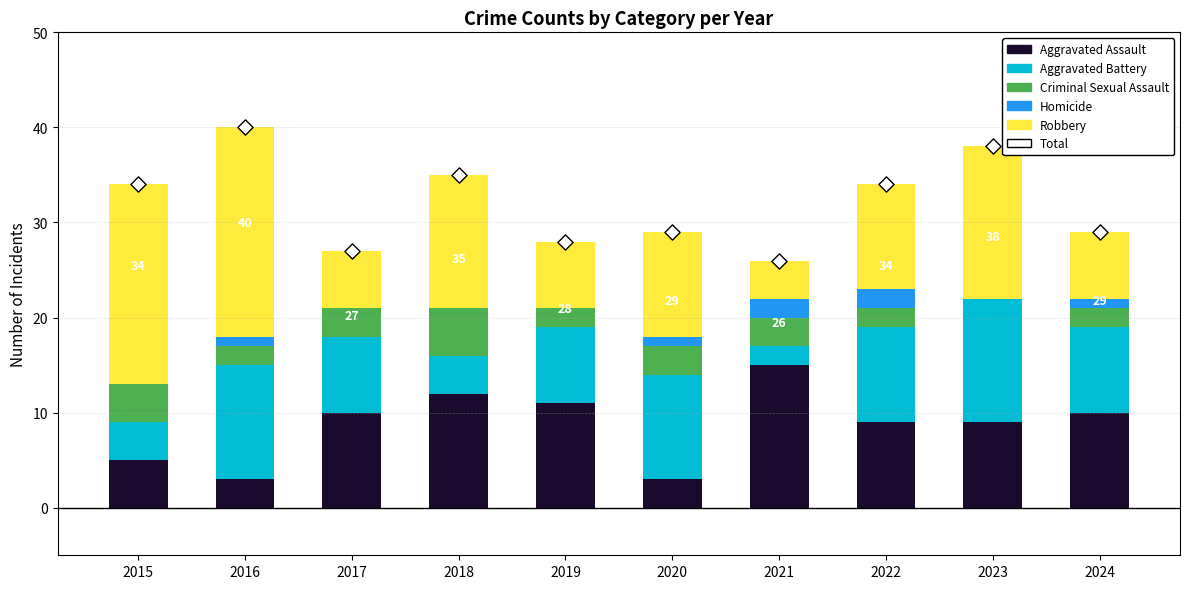

Which series reaches the minimum Y coordinate?

Criminal Sexual Assault